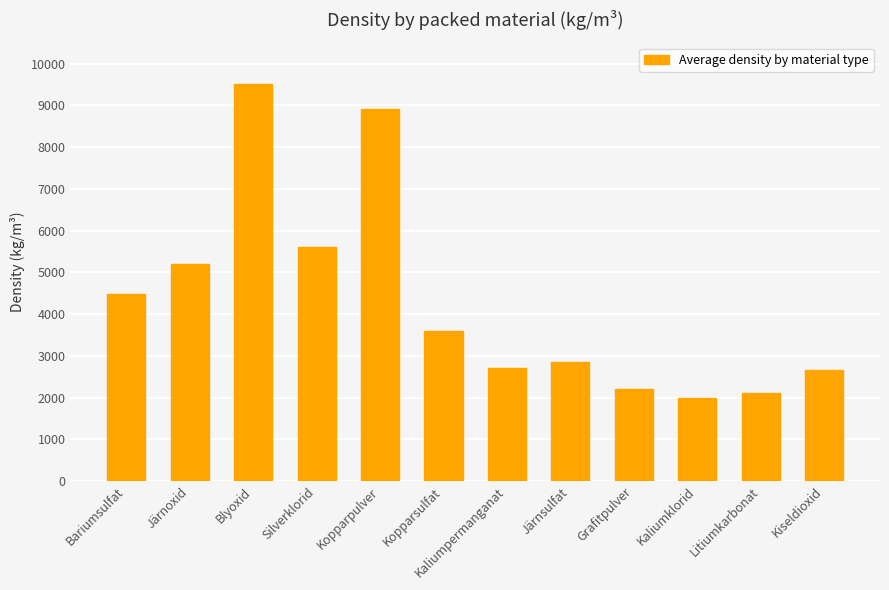

What is the difference between the maximum and minimum values?

7520